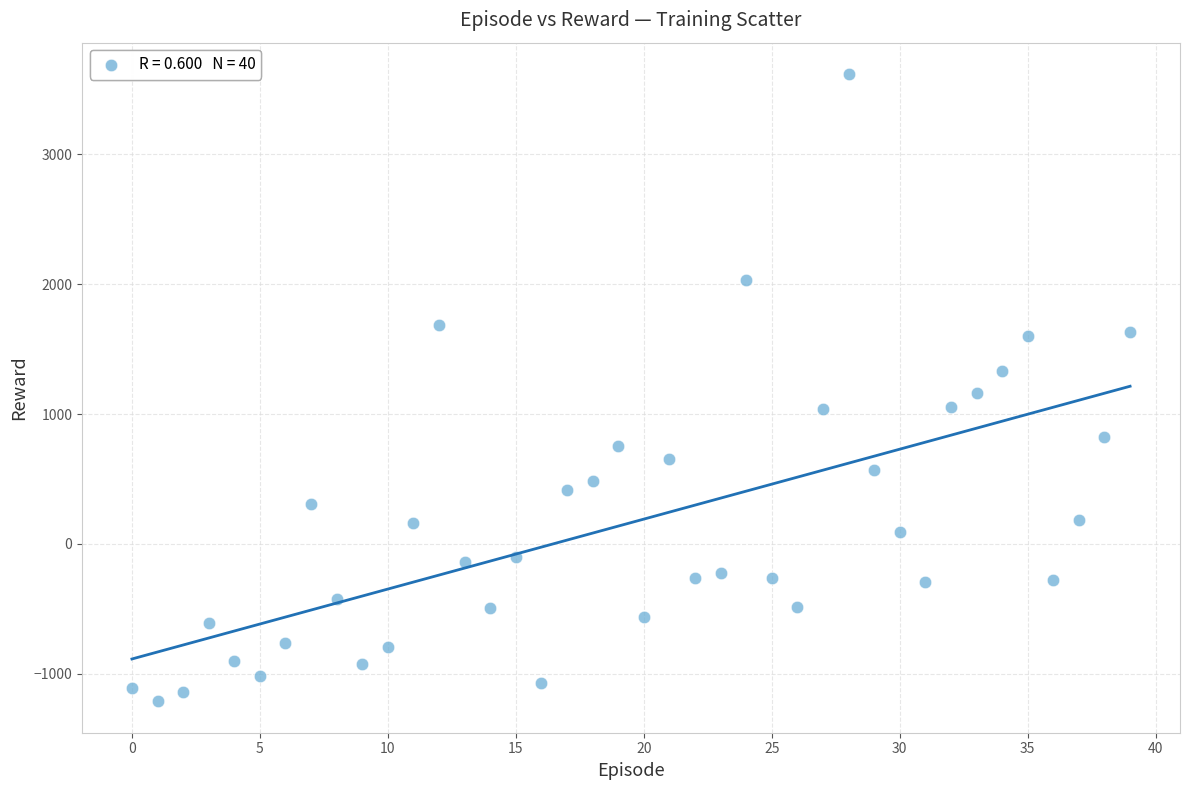

What is the range of Y values (max minus min)?

4832.1